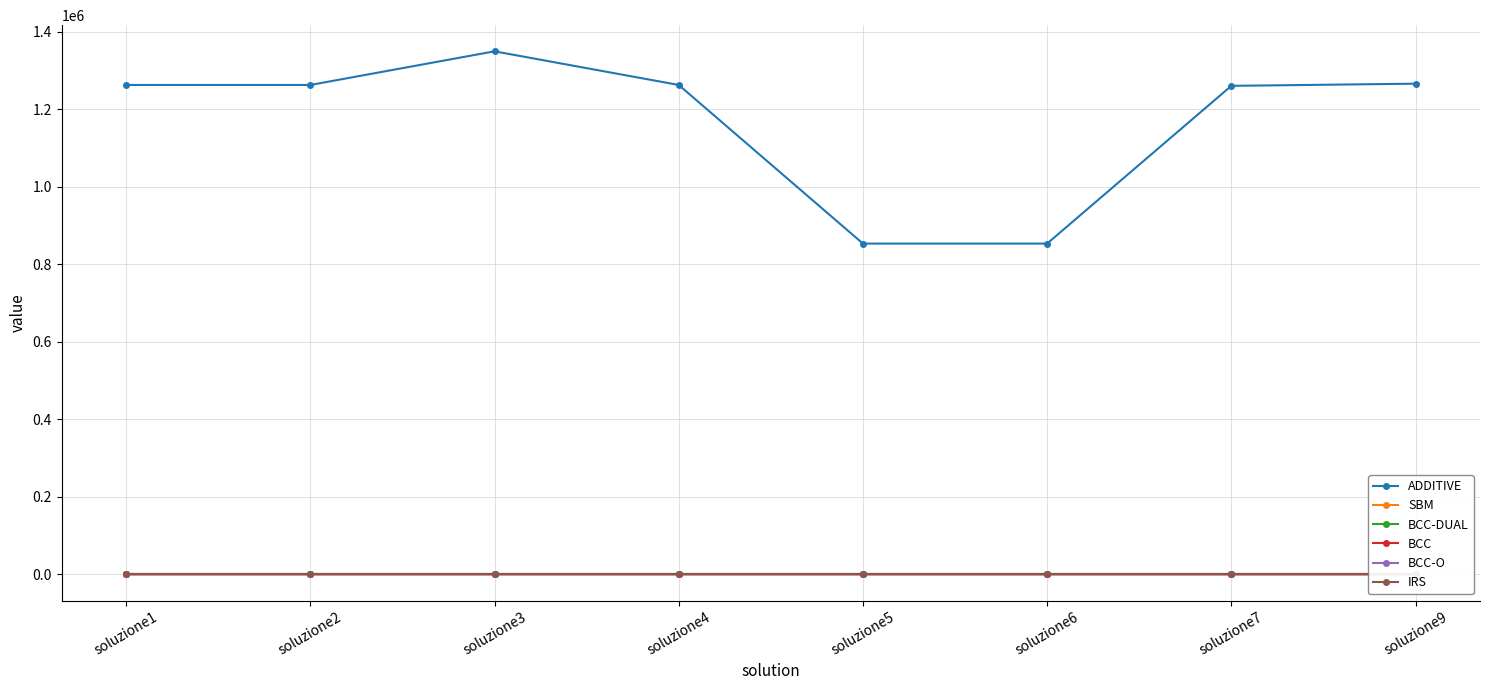

How many lines are shown in the chart?

6